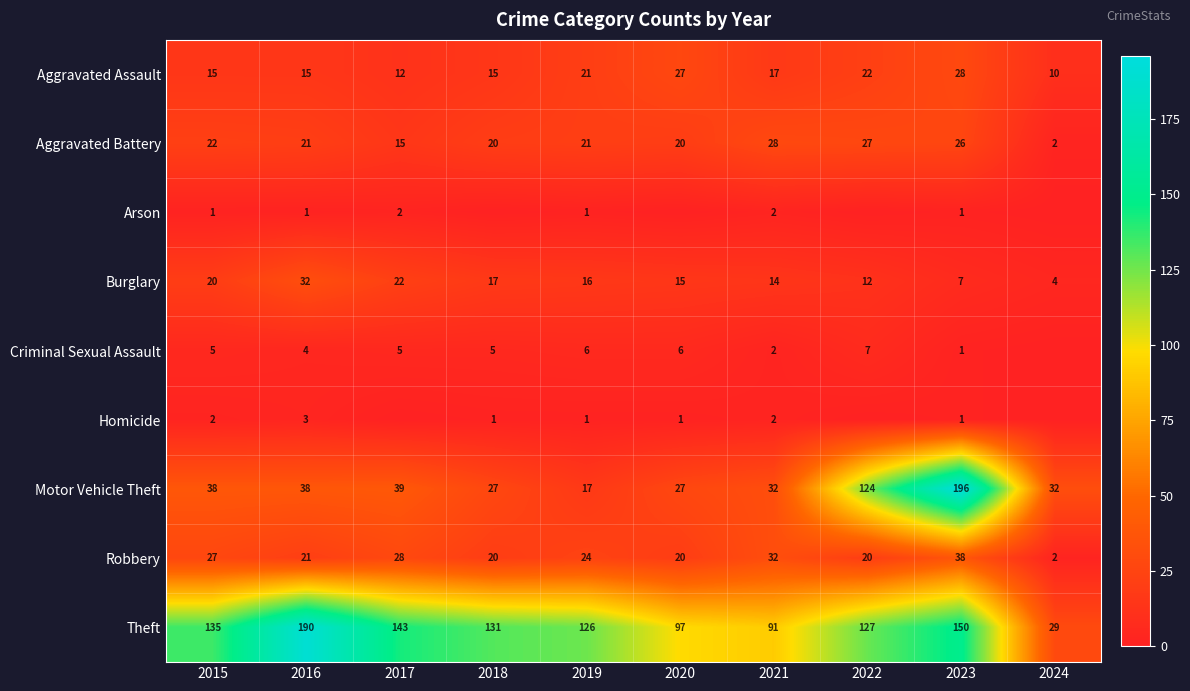

What is the total value across all series at 2019?

233